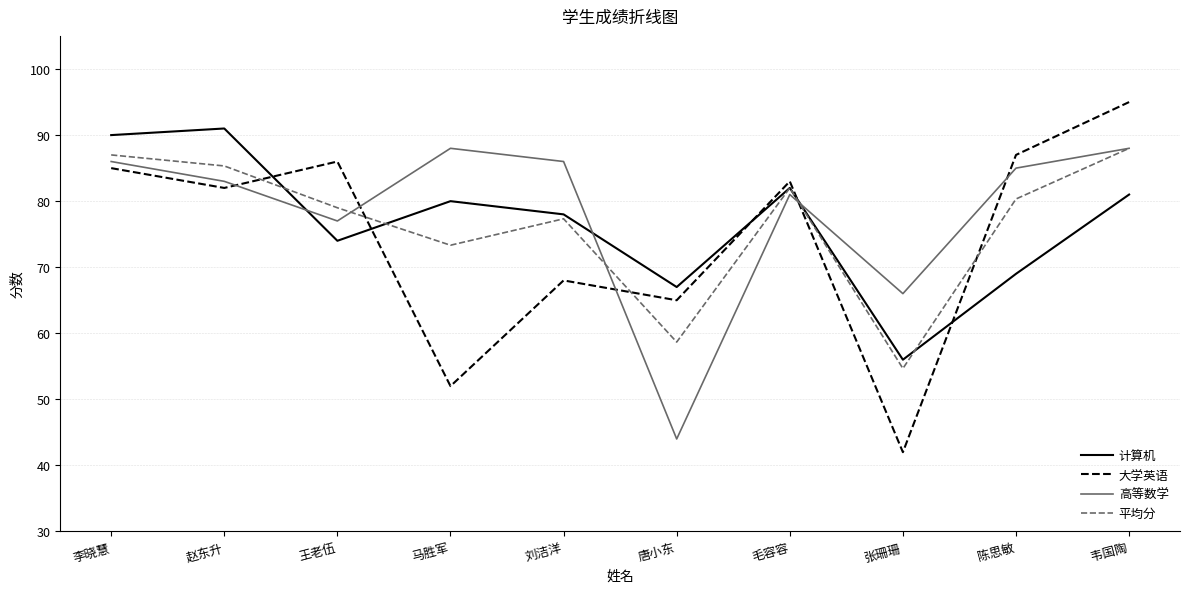

The value of 高等数学 at 陈思敏 is 85.0. True or false?

True